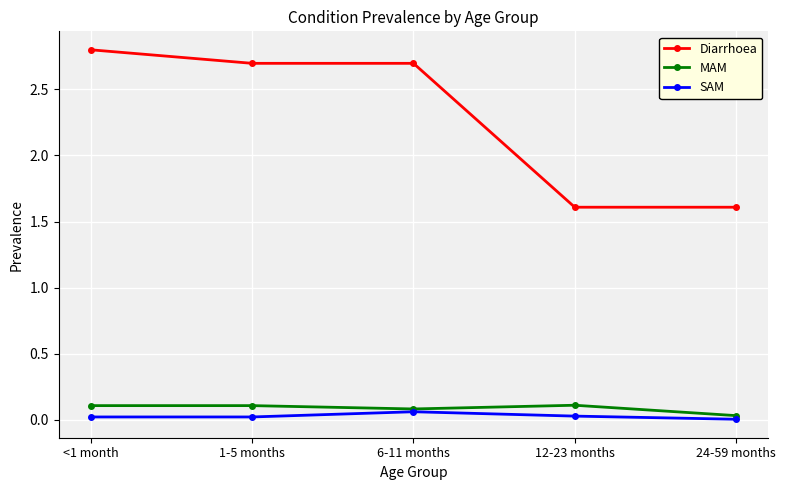

What are all the series names shown in the legend?

Diarrhoea, MAM, SAM